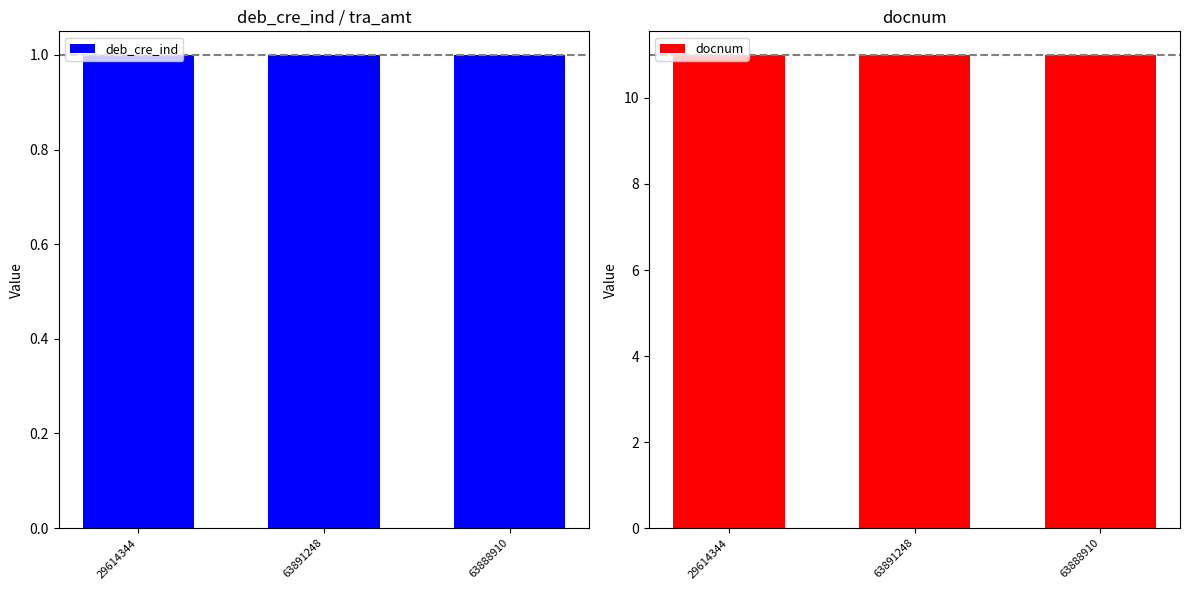

Reading right to left, list all the values displayed in this chart.

deb_cre_ind: 1	1	1
docnum: 11	11	11